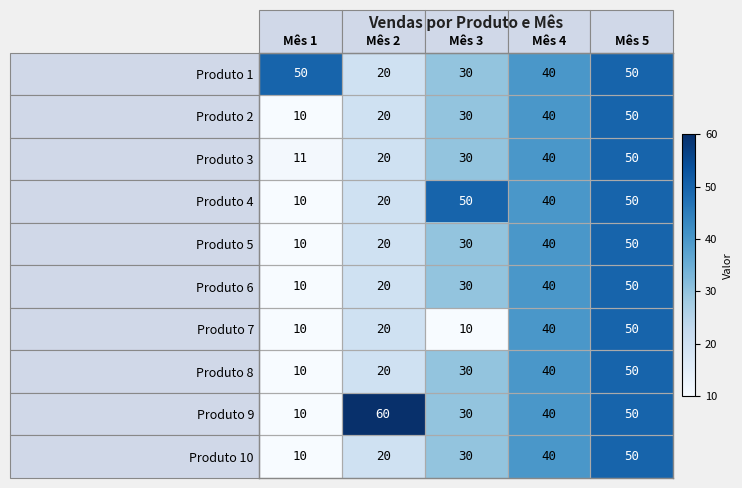

Which series has the widest spread of values?

Produto 9